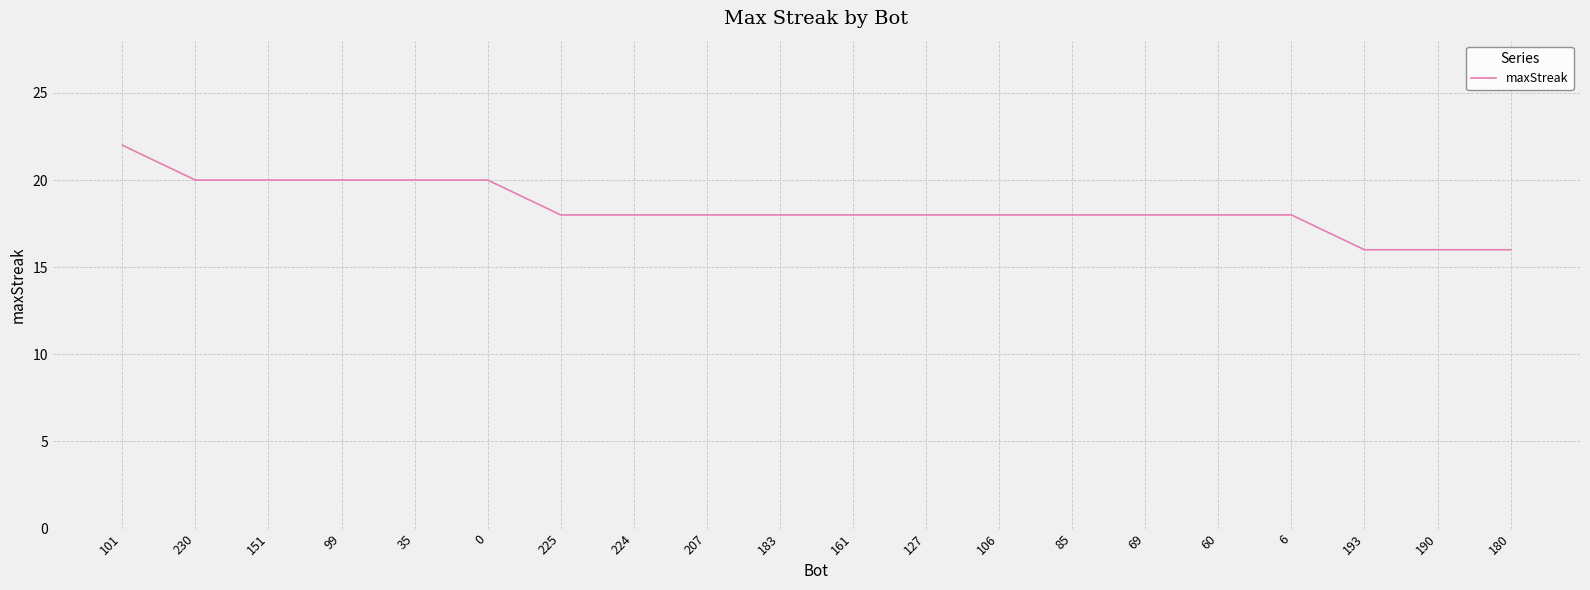

What is the ratio of the value at 151 to the value at 224?

1.1